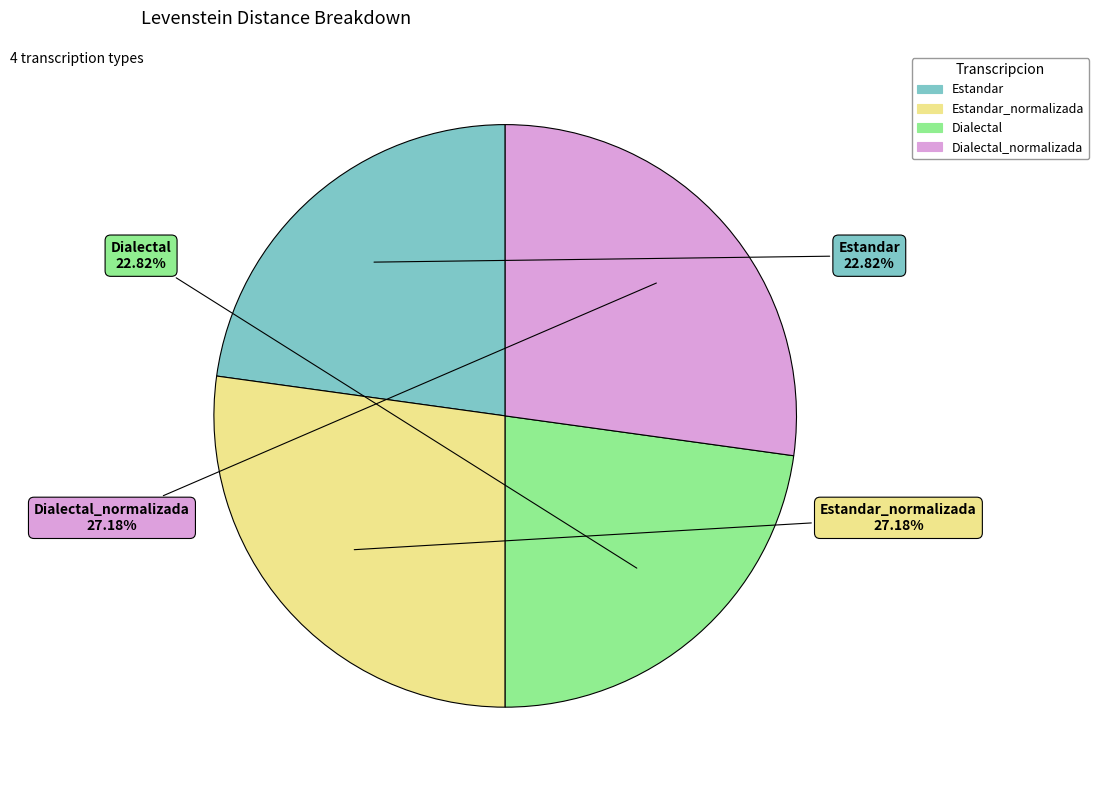

Is there any slice that represents more than half of the pie?

No